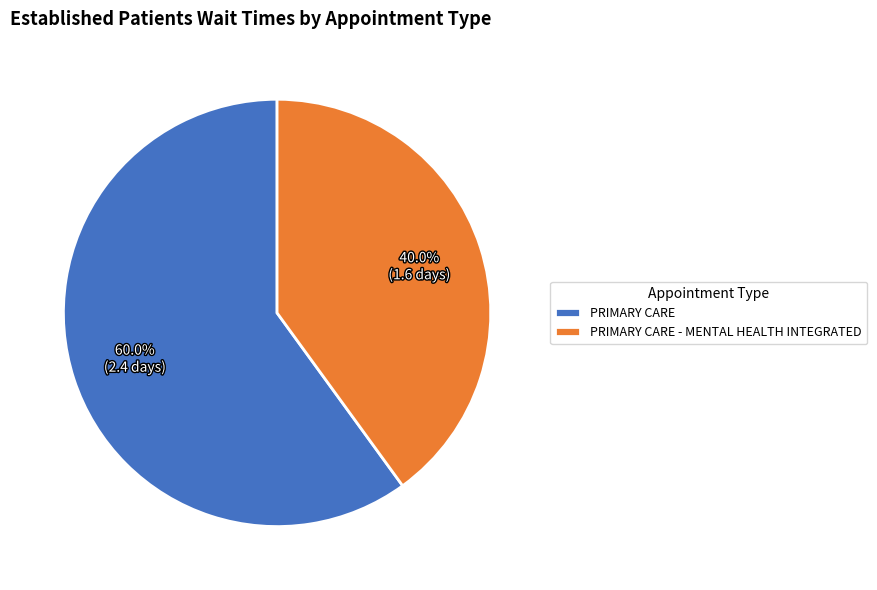

Which category has the smallest portion of the pie?

PRIMARY CARE - MENTAL HEALTH INTEGRATED